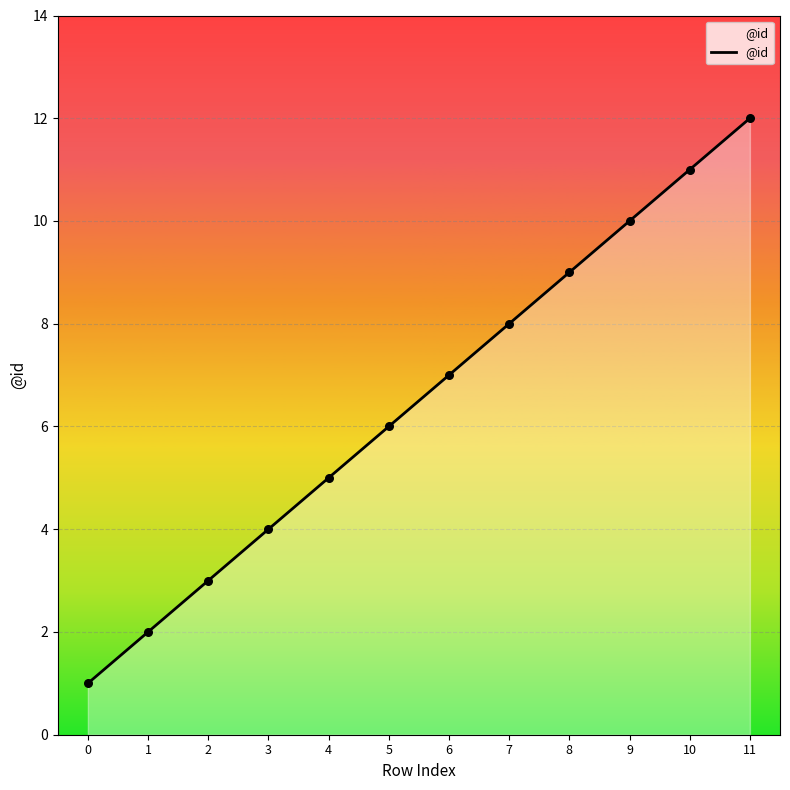

What is the change in value from 3 to 5?

+2